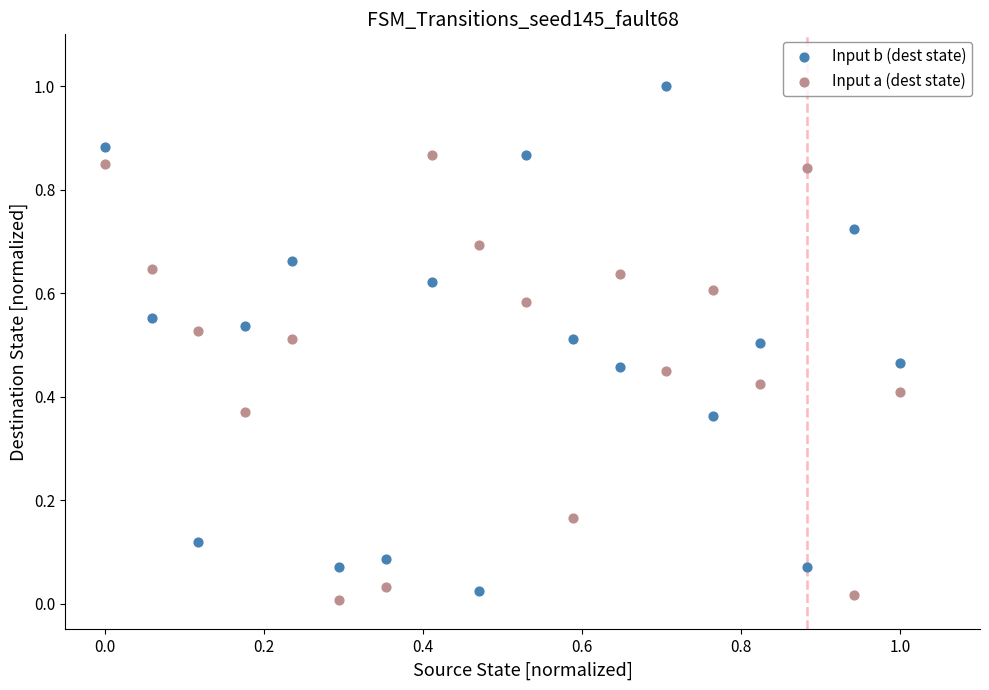

Which series contains the highest Y value?

Input b (dest state)